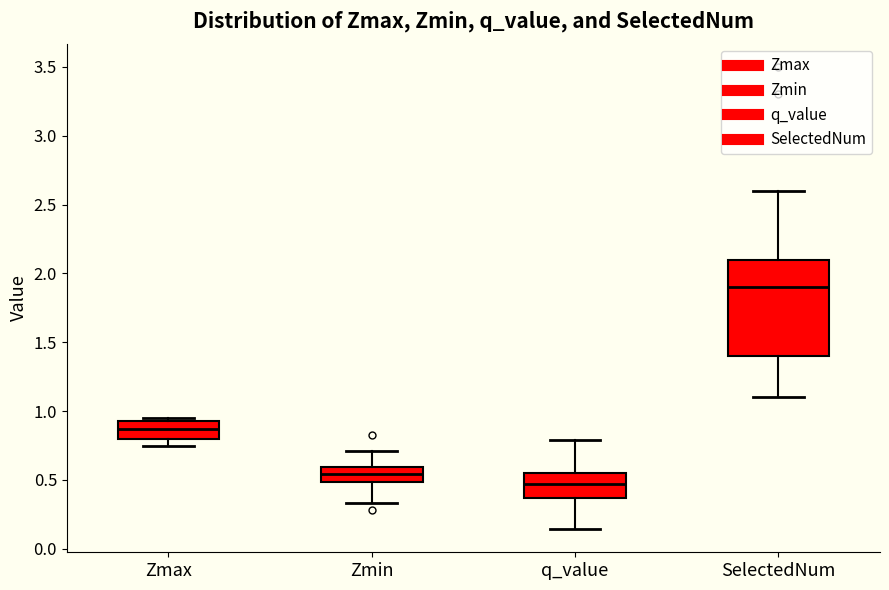

Comparing the boxes themselves (not the whiskers), which one is the tallest?

SelectedNum